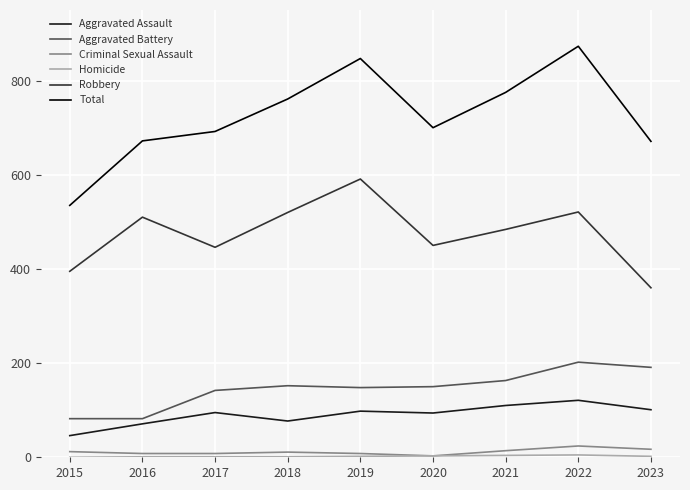

In Robbery, how many points are higher than both neighbors (excluding endpoints)?

3